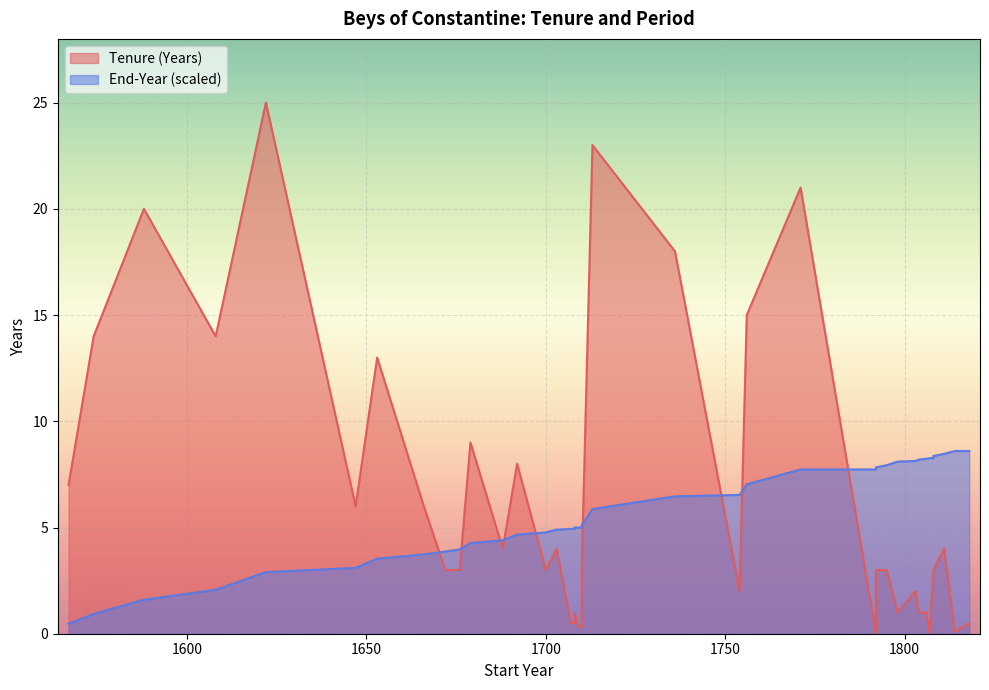

What is the greatest value displayed?

25.0